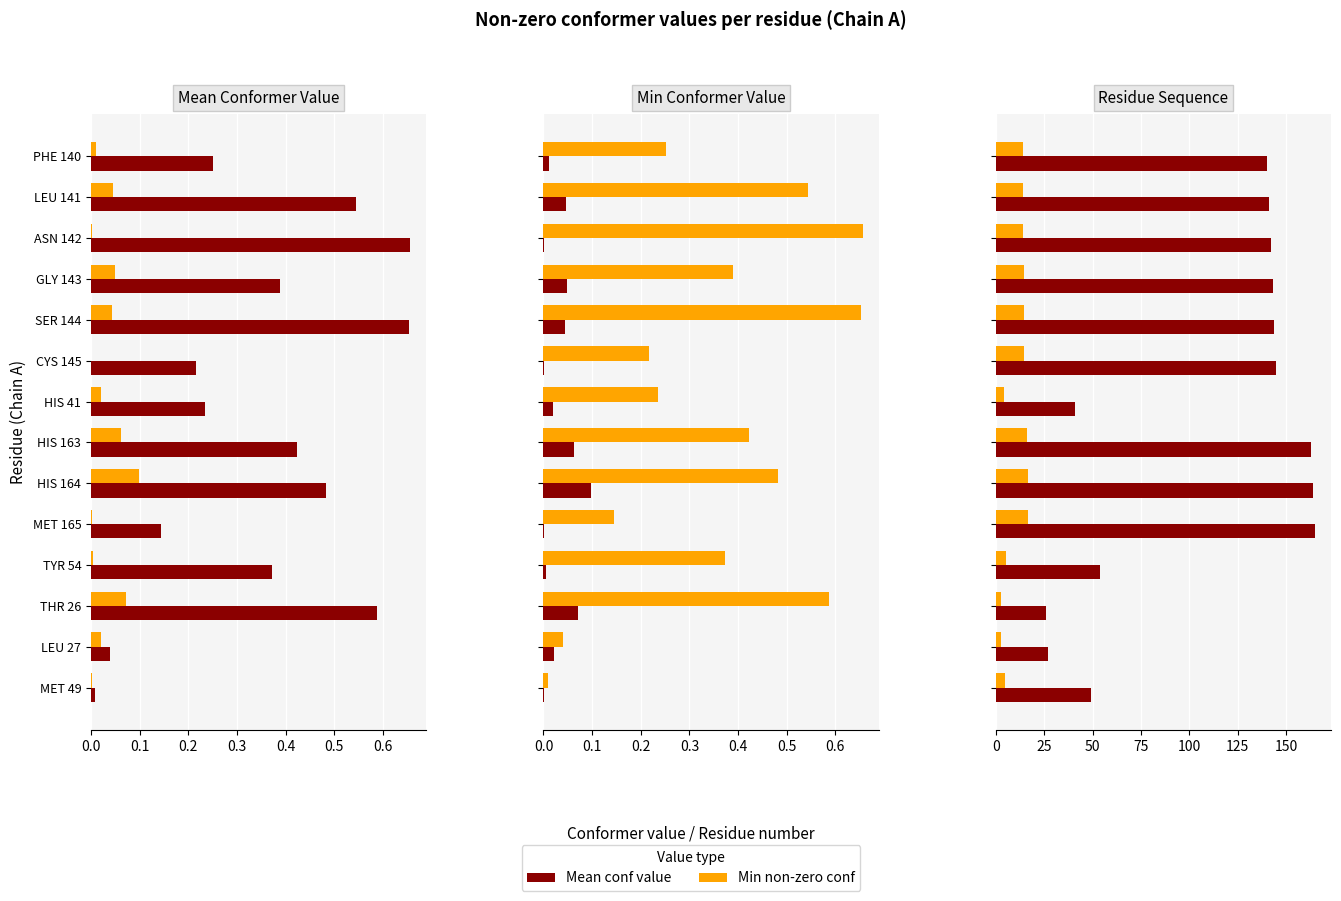

What position from the right is LEU 141?

13